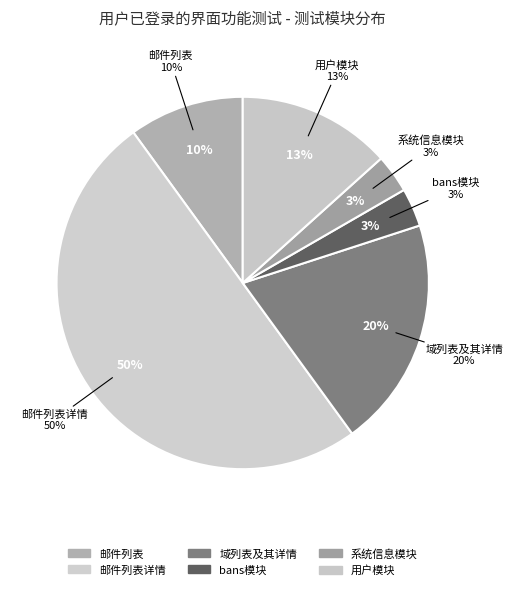

To the nearest percent, what is the combined percentage of 用户模块 and 邮件列表?

23%